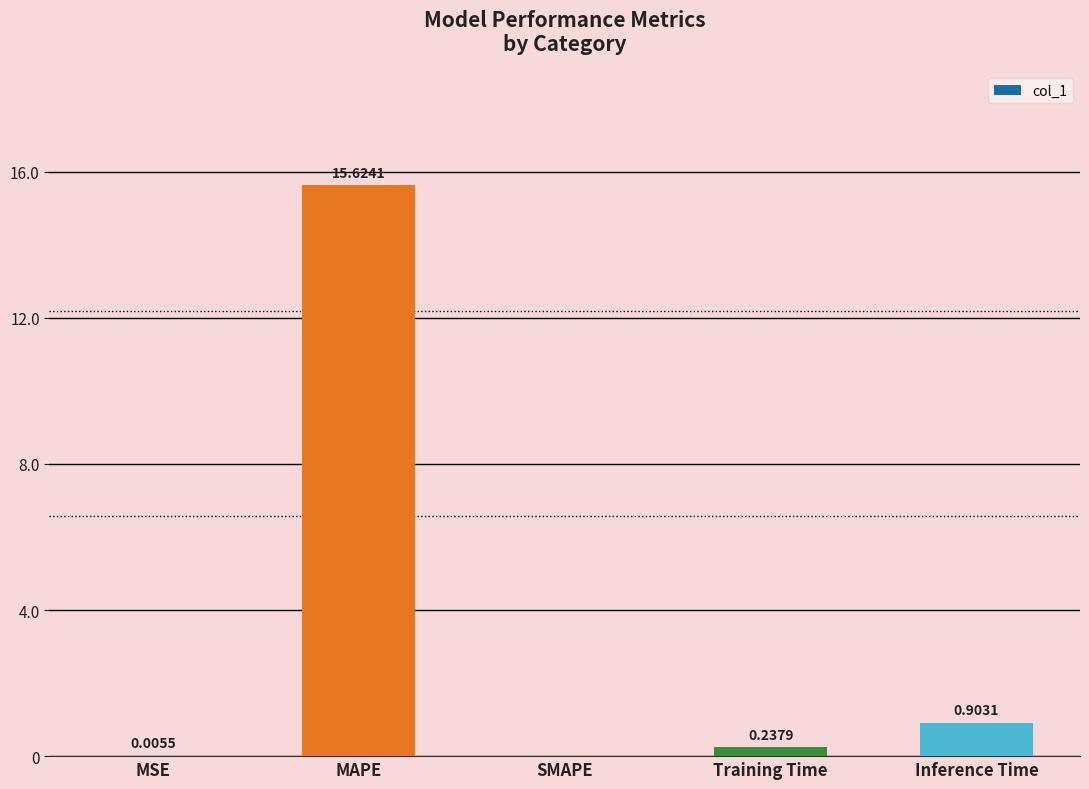

What is the sum of all values?

16.8